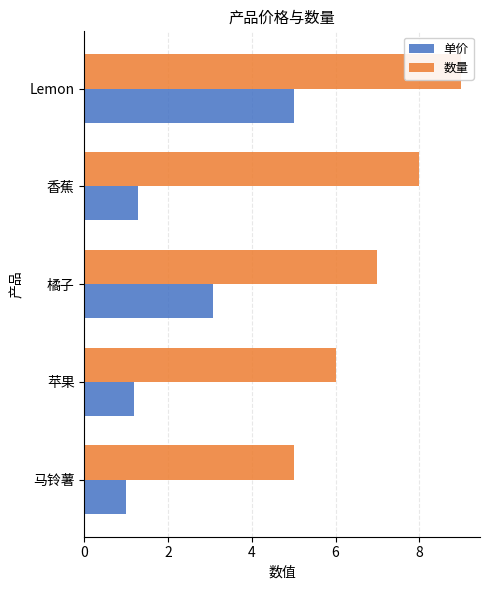

Are the bars horizontal?

Yes